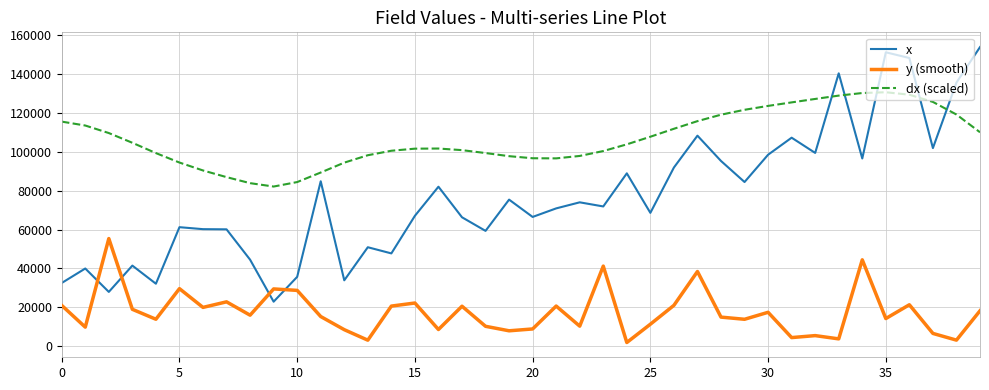

Which series has the largest total across all categories?

dx (scaled)